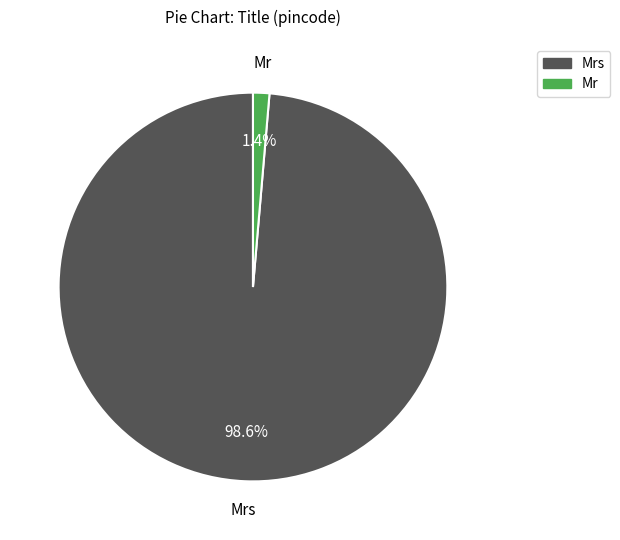

Does any single category account for the majority?

Yes